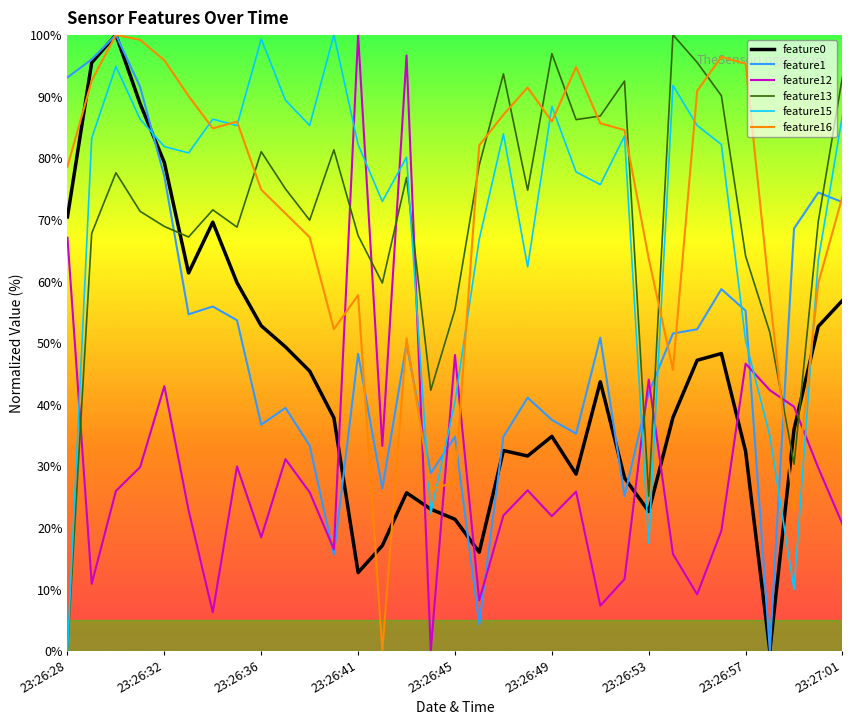

After their last crossing, which series has the higher values: feature15 or feature1?

feature15